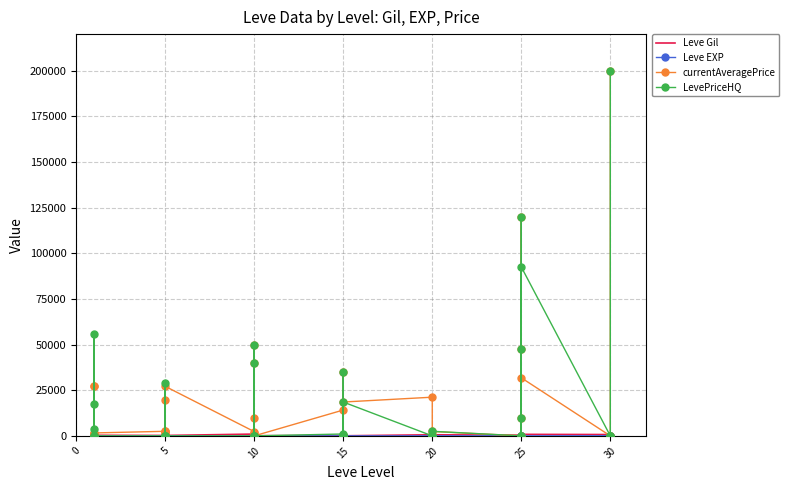

In LevePriceHQ, how many points are higher than both neighbors (excluding endpoints)?

11